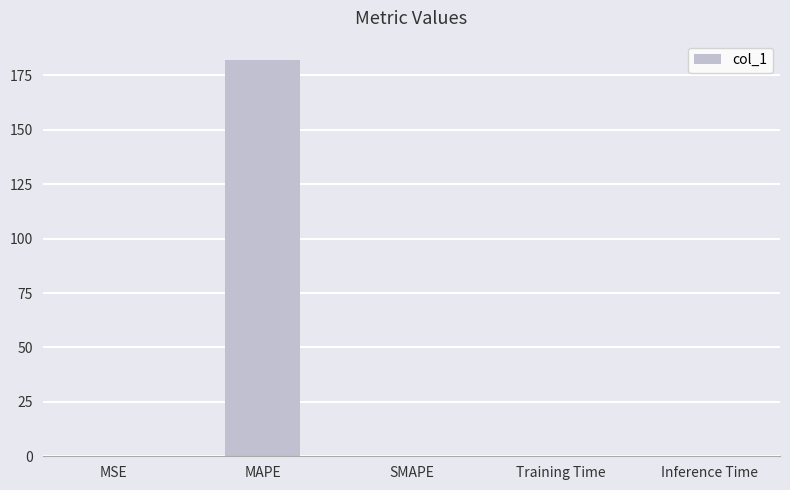

At which category does the chart reach its peak across all series?

MAPE